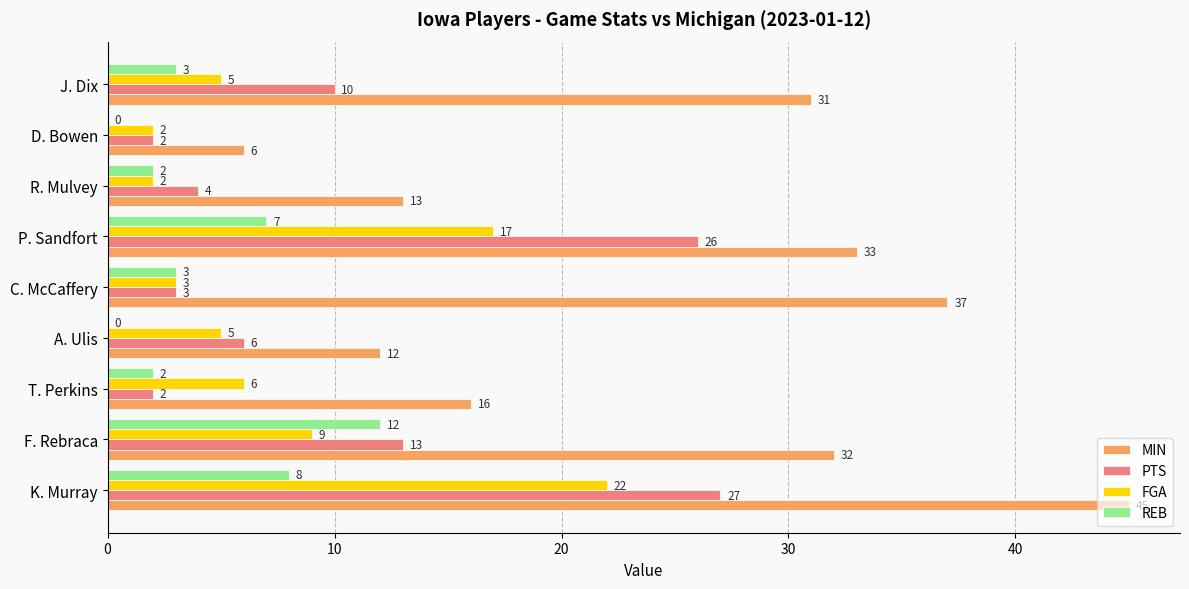

What is the highest value of the REB series?

12